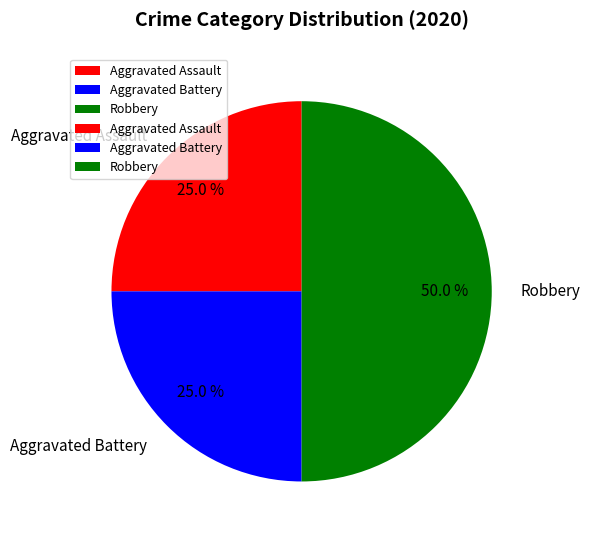

Does Aggravated Battery represent more than half of the total?

No